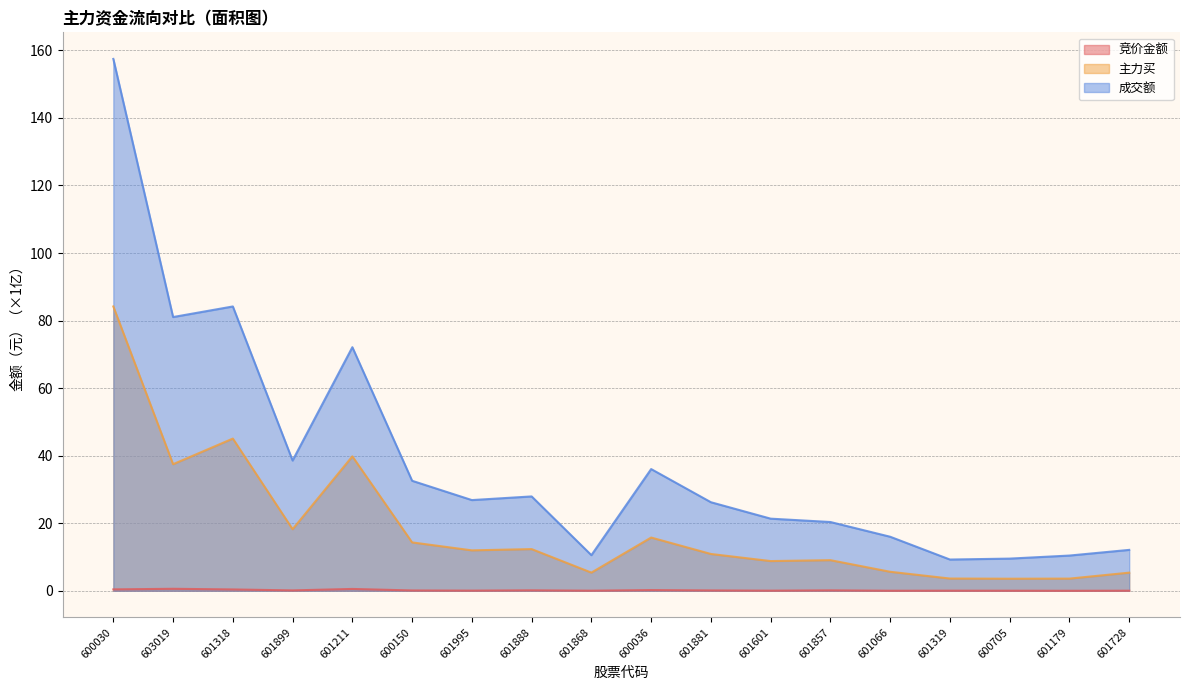

How many series are shown in this chart?

3